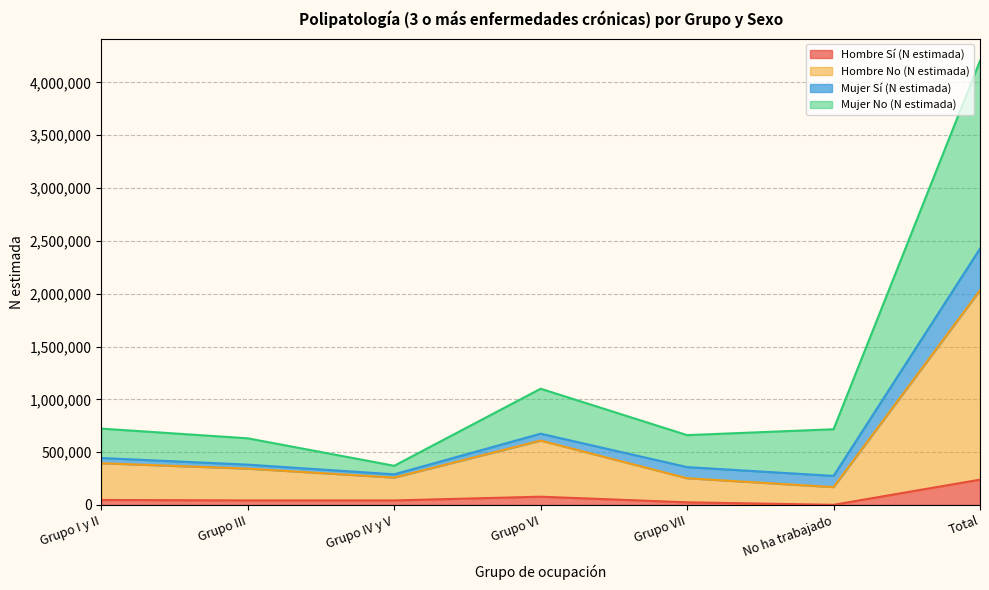

What is the label of the 3rd point from the right?

Grupo VII